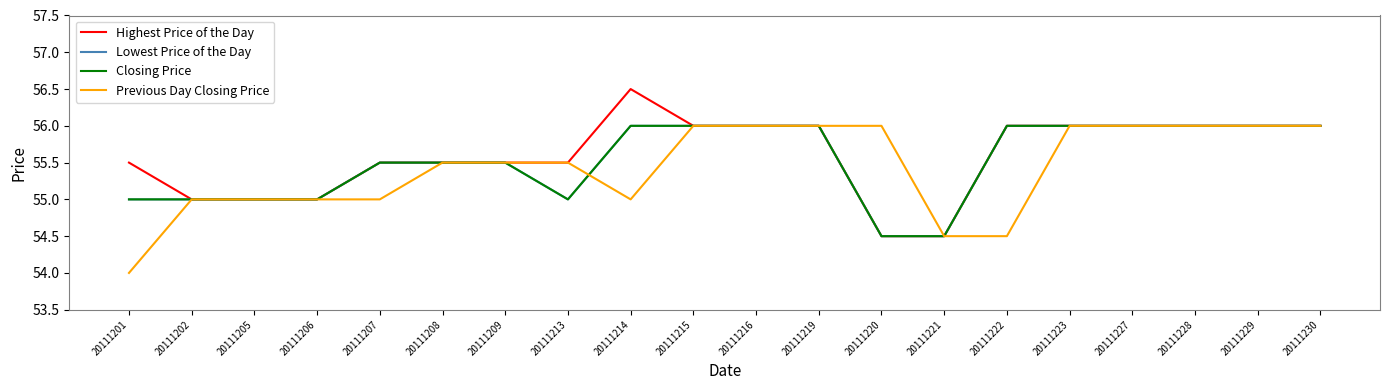

At which category does Closing Price reach its first local valley?

20111213